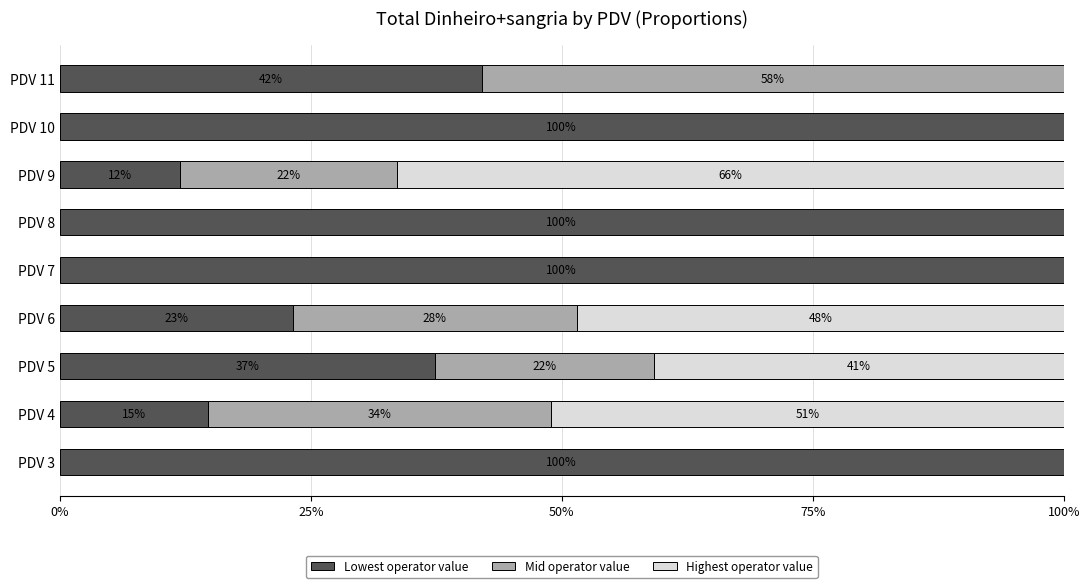

What is the total value across all series at PDV 9?

100.0